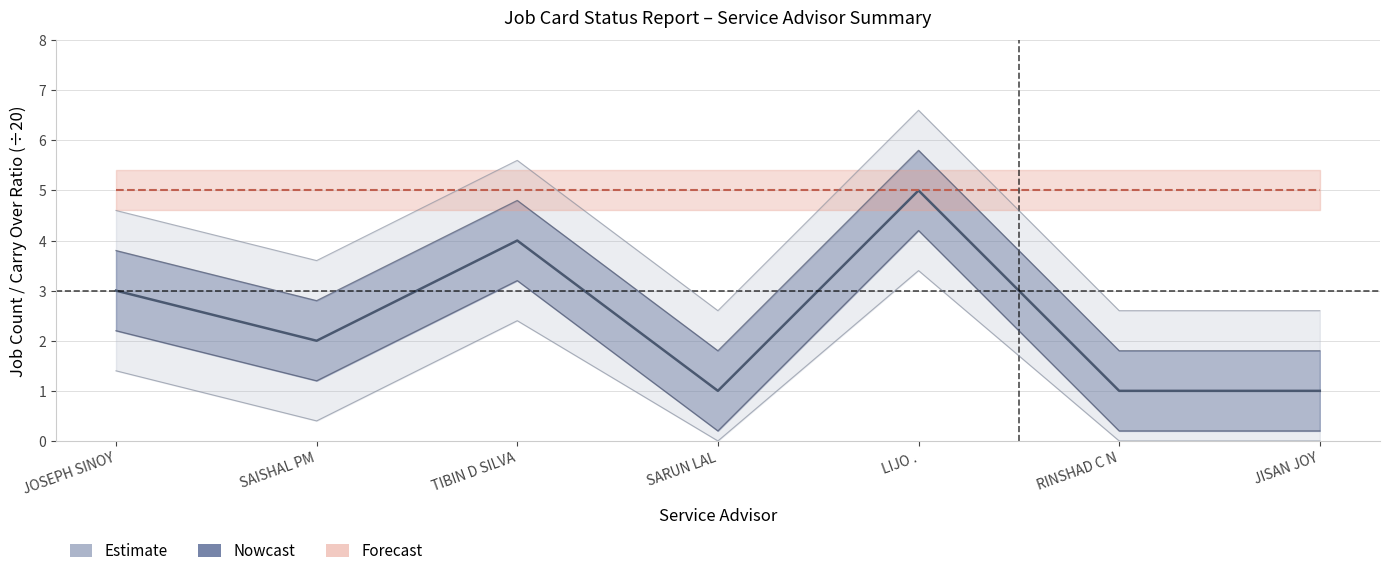

What is the difference between the second highest and minimum values in the Jobs Opened (center) series?

3